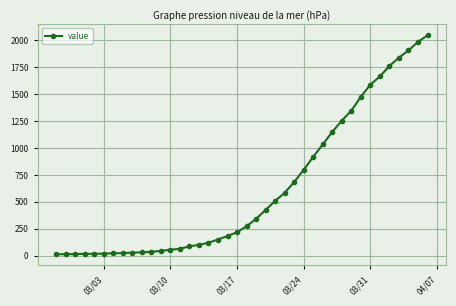

What is the maximum value shown in the chart?

2049